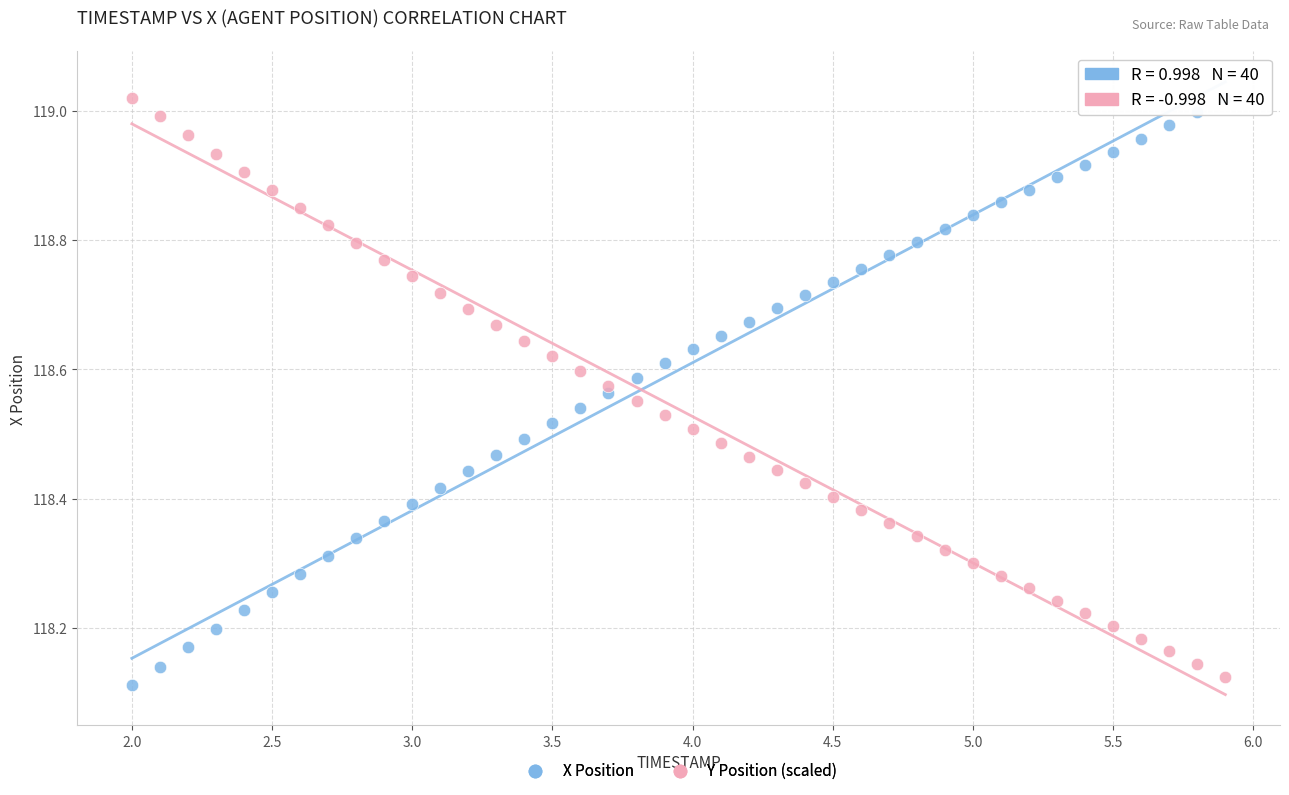

Across all data points, what is the range of X values (max minus min)?

3.9